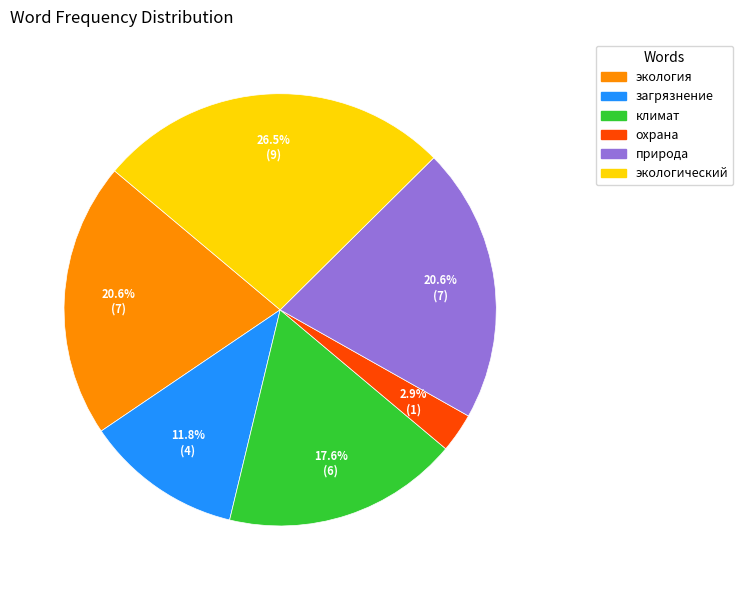

Does any single category account for the majority?

No